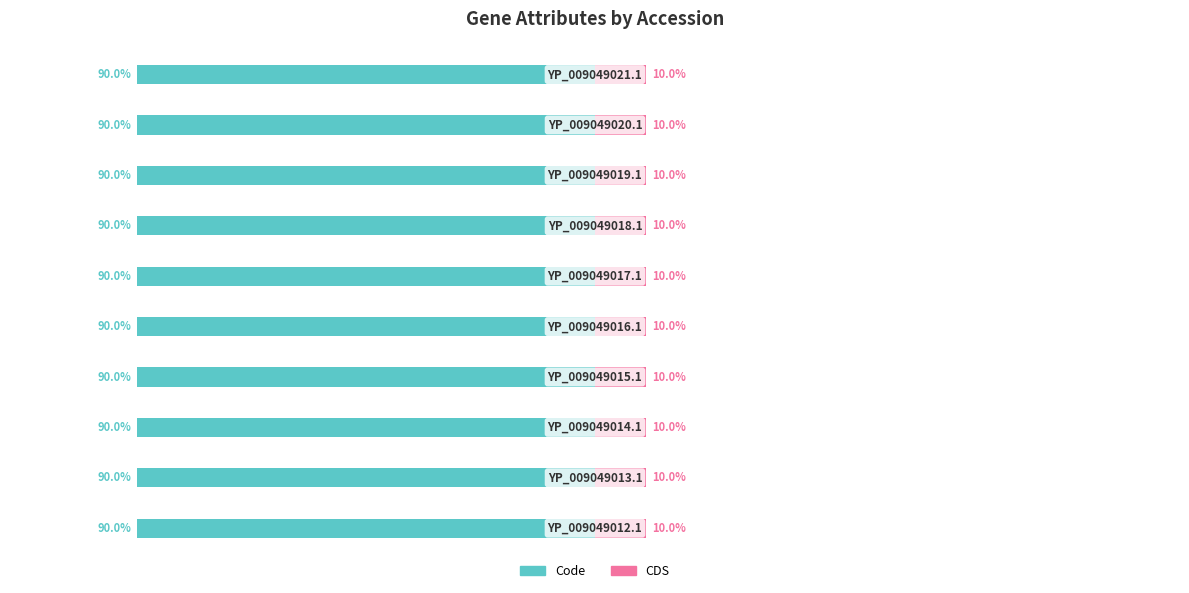

How many groups of bars are there?

10